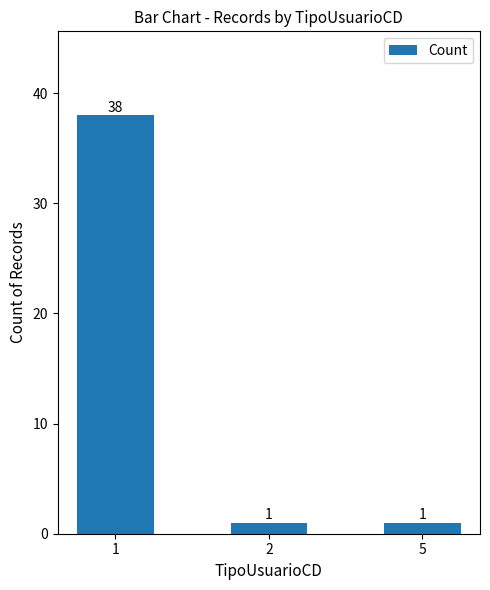

What is the greatest value displayed?

38